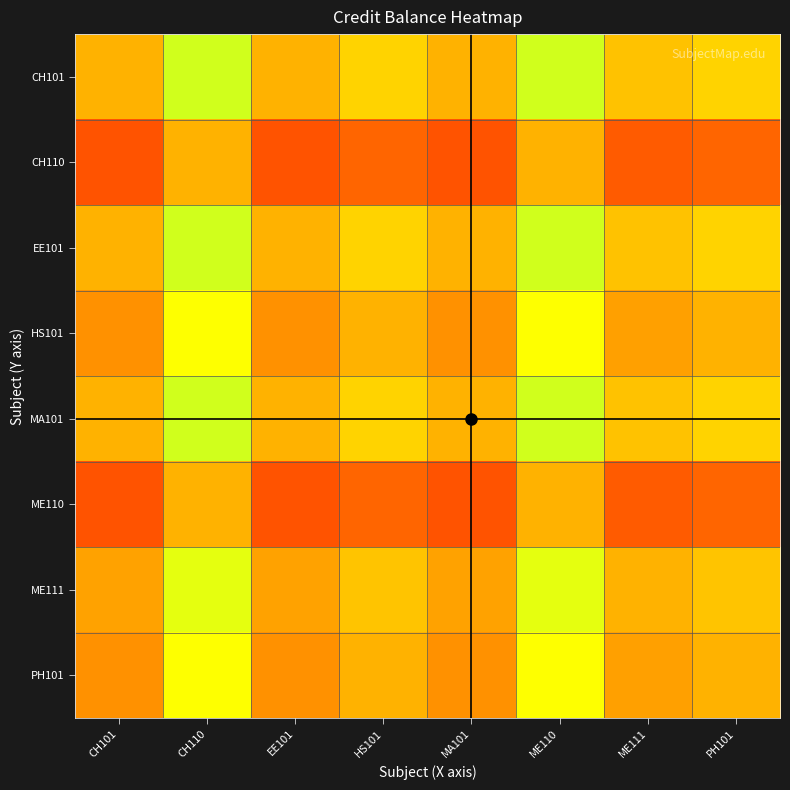

Which has a higher value, ME111 or CH101?

ME111